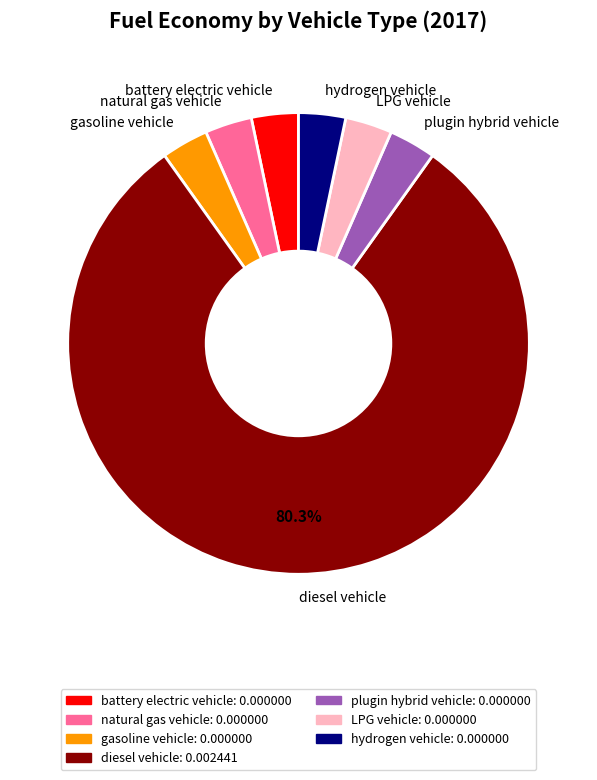

The hydrogen vehicle slice represents 8% of the pie. True or false?

False